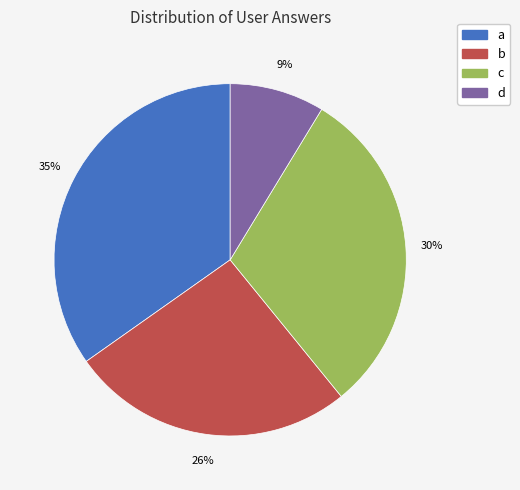

How many segments does this pie chart have?

4